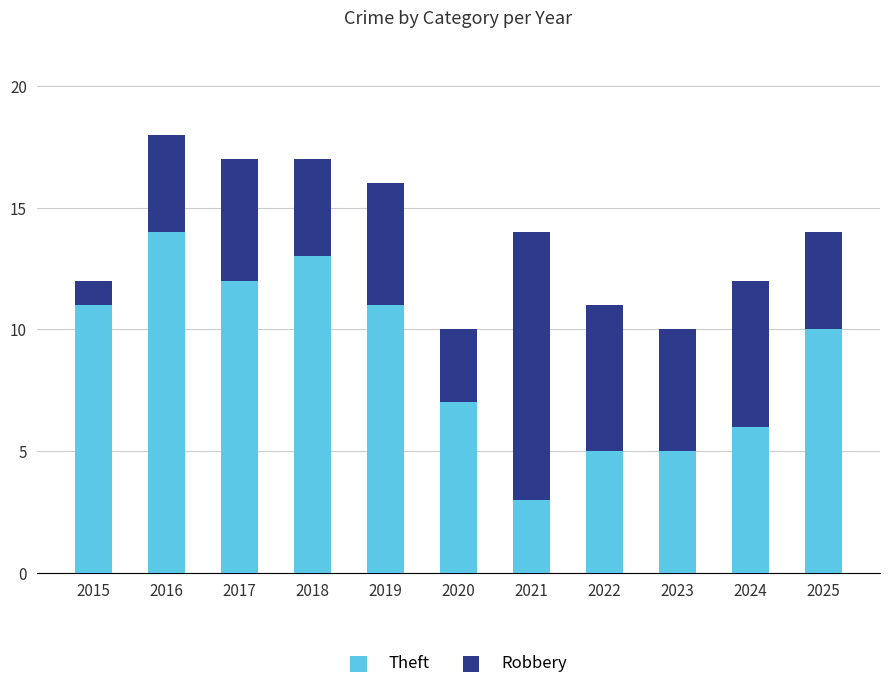

What is the difference between the maximum and minimum values in the Theft series?

11